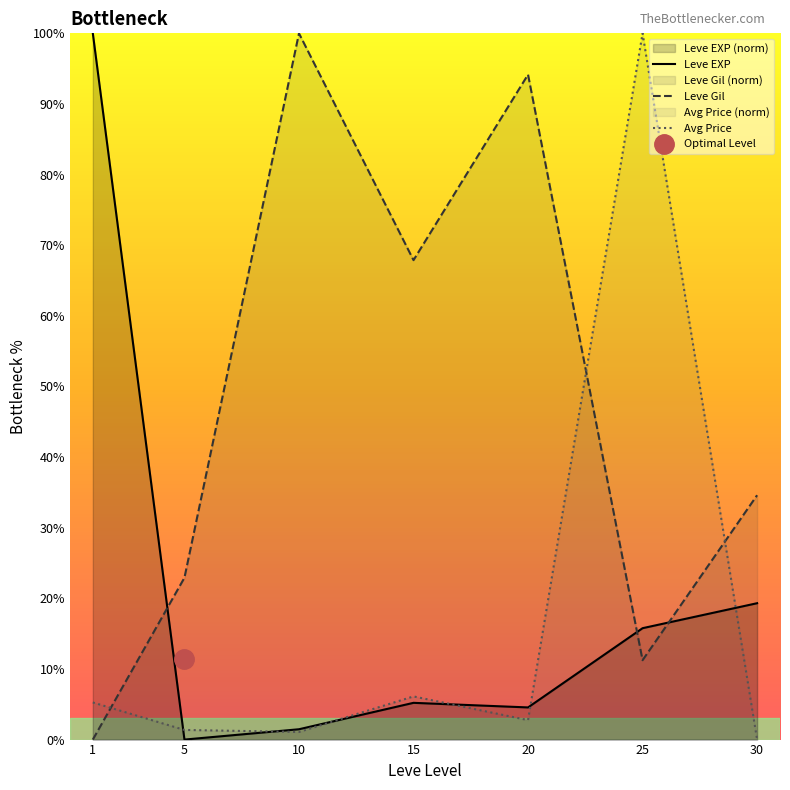

How many distinct data groups are displayed?

3